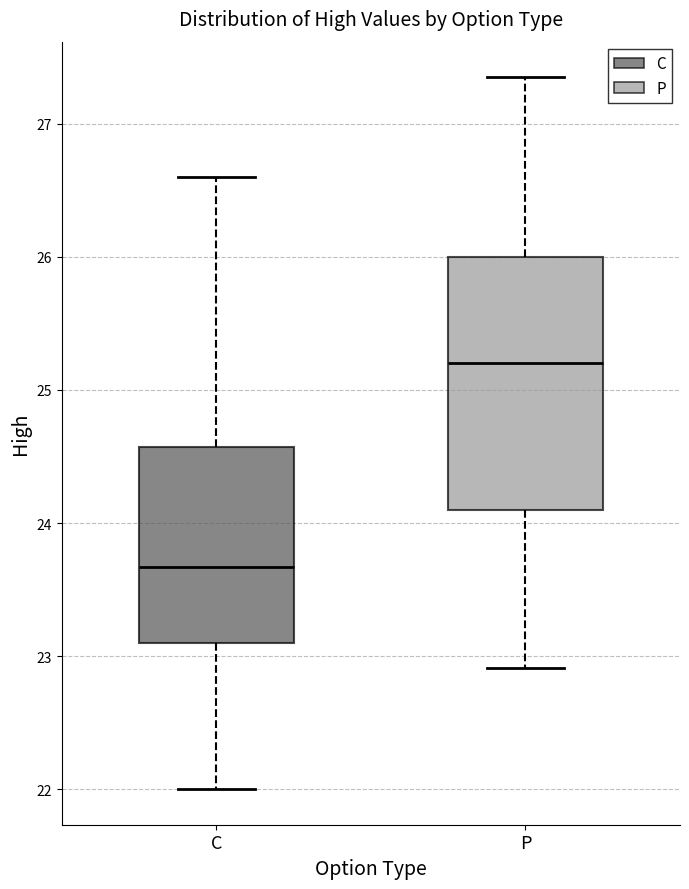

Reading left to right, read every box against the y-axis: the position of its median line, the range the box covers, and the ends of its whiskers. The values are not printed on the chart, so give them approximately, as read against the axis.

C: median 23.7, box 23.1 to 24.6, whiskers 22.0 to 26.6
P: median 25.2, box 24.1 to 26.0, whiskers 22.9 to 27.4